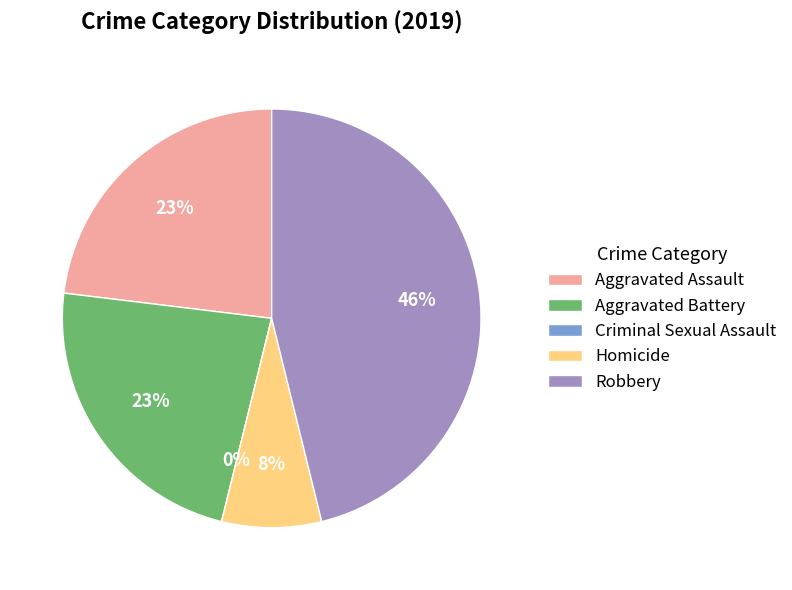

Is it true that Aggravated Assault is 16% of the pie?

False